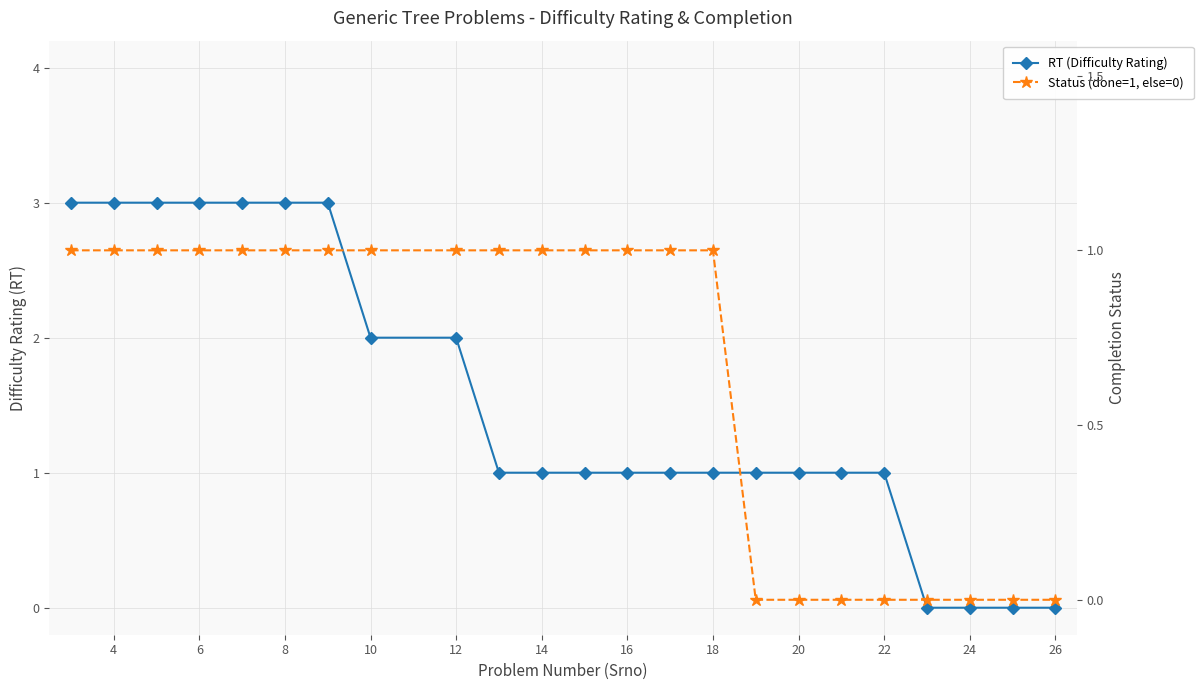

What is the value of the Status (done=1, else=0) point at the 5th from the left?

1